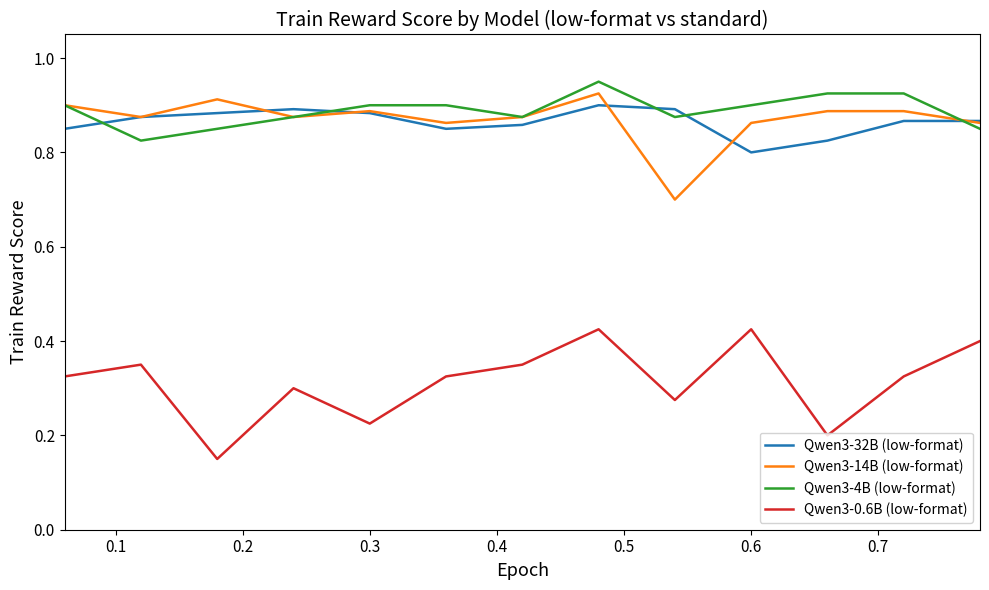

In Qwen3-0.6B (low-format), how many points are lower than both neighbors (excluding endpoints)?

4